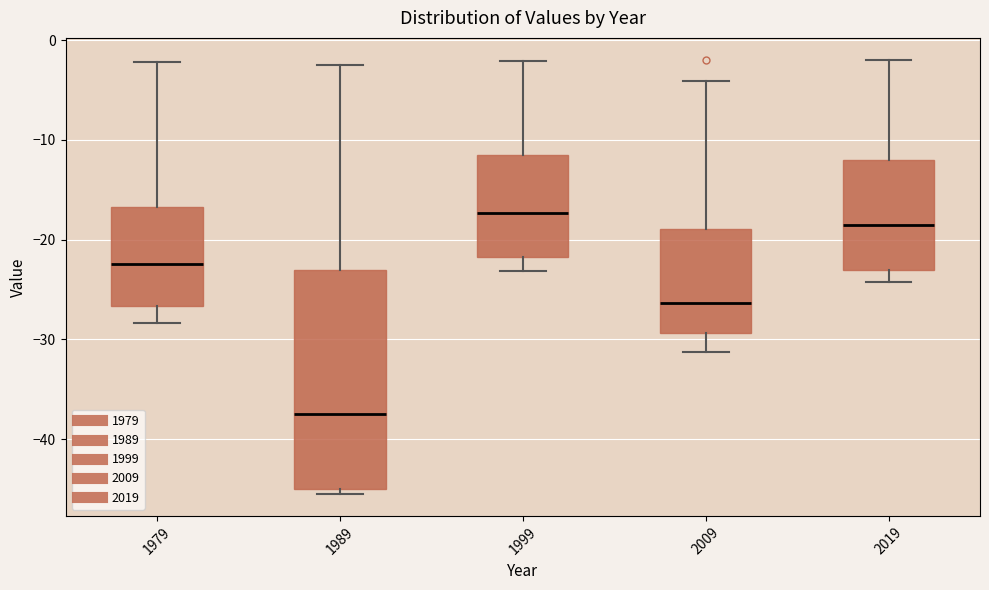

Reading left to right, read every box against the y-axis: the position of its median line, the range the box covers, and the ends of its whiskers. The values are not printed on the chart, so give them approximately, as read against the axis.

1979: median -22, box -27 to -17, whiskers -28 to -2
1989: median -37, box -45 to -23, whiskers -46 to -2
1999: median -17, box -22 to -12, whiskers -23 to -2
2009: median -26, box -29 to -19, whiskers -31 to -4
2019: median -19, box -23 to -12, whiskers -24 to -2